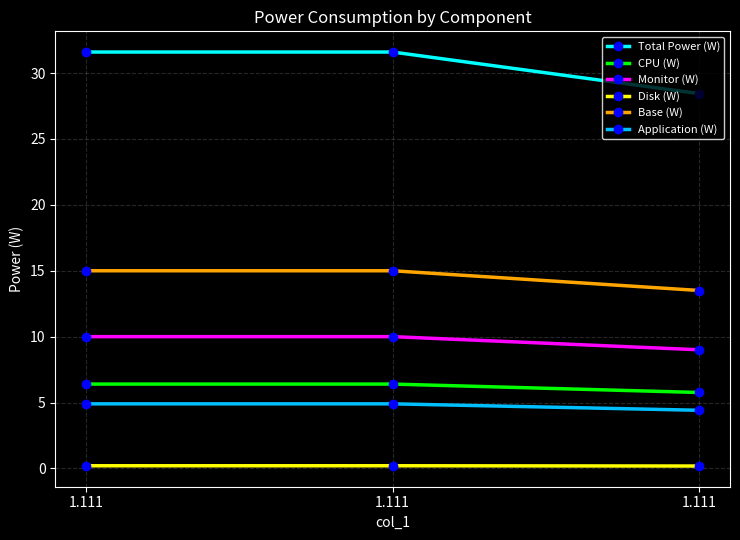

The value of Disk (W) at 1.111 is 0.2. True or false?

True